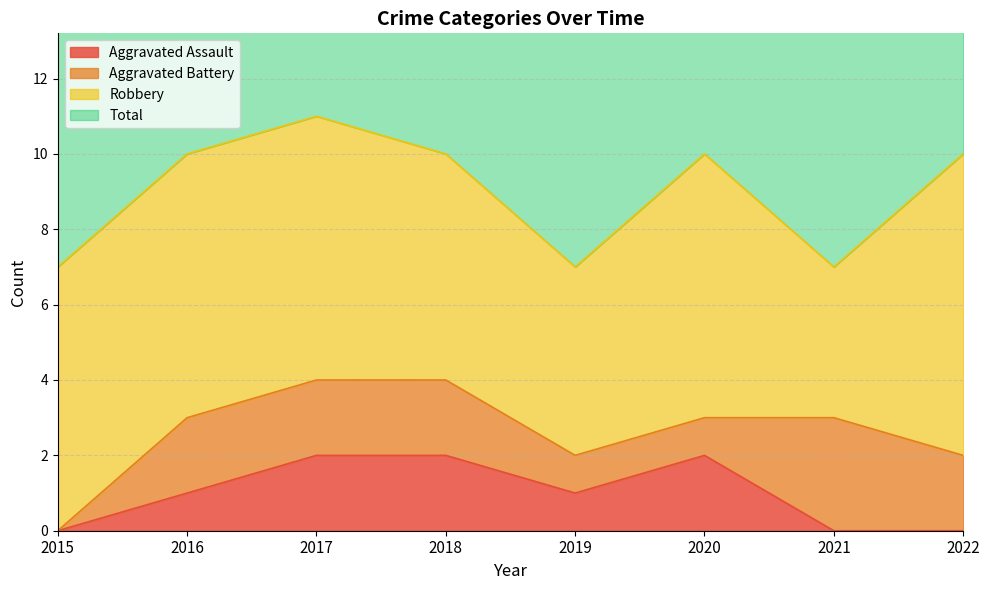

What is the maximum value shown in the chart?

11